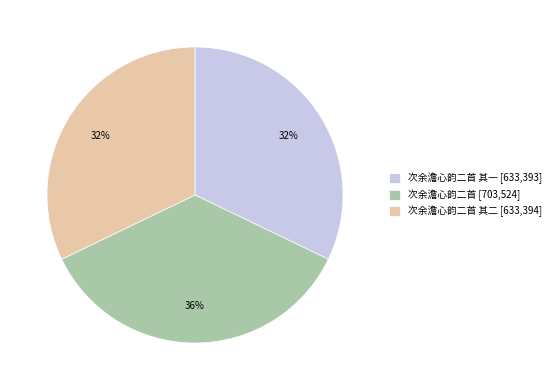

True or false: 次余澹心韵二首 其一 [633,393] accounts for 32% of the total.

True